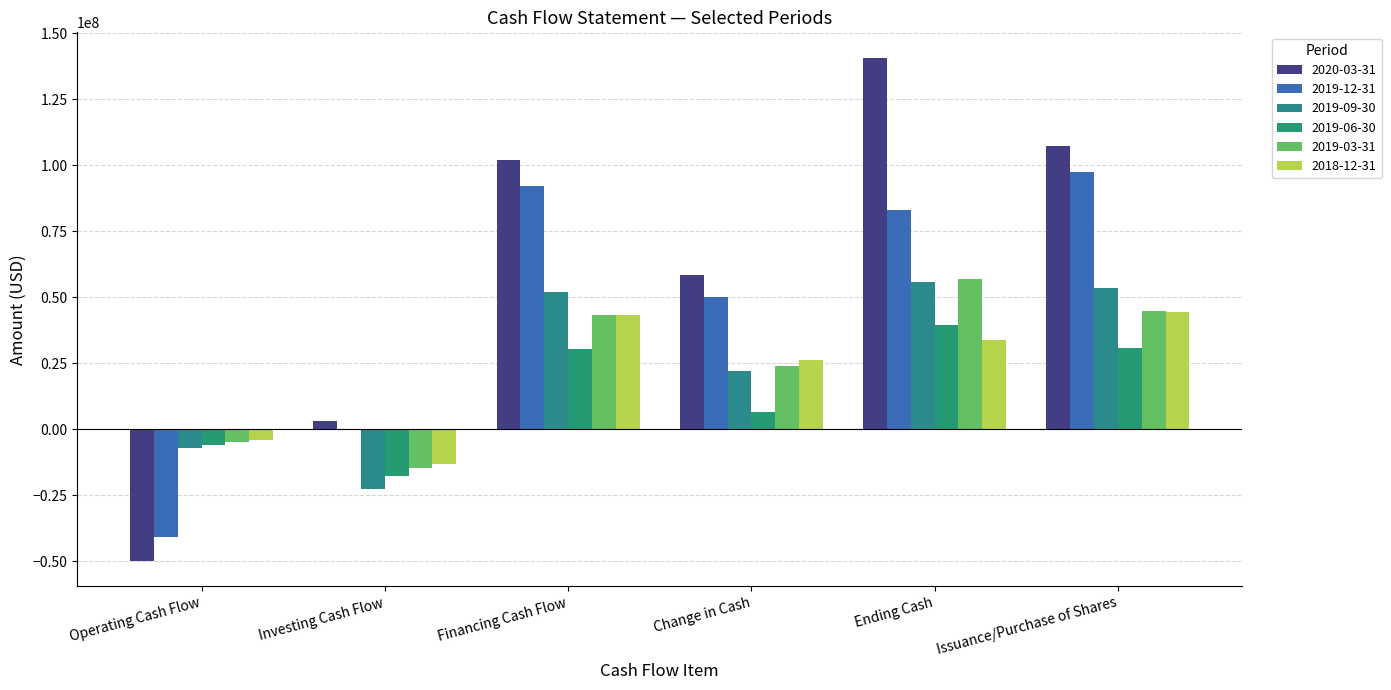

Which series has the widest spread of values?

2020-03-31